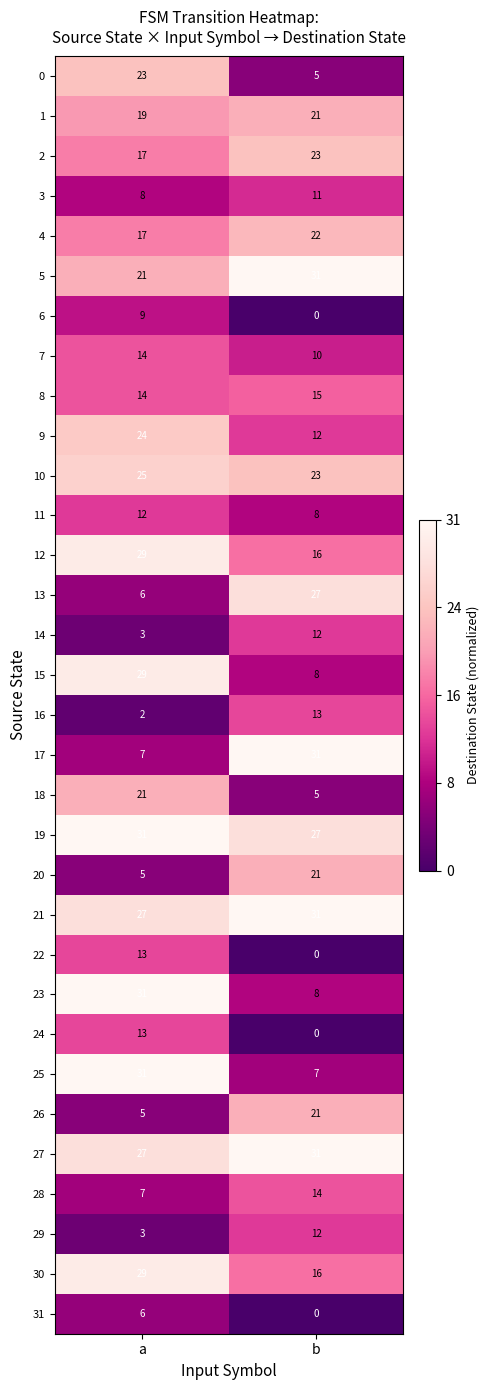

What is the highest value of the 31 series?

6